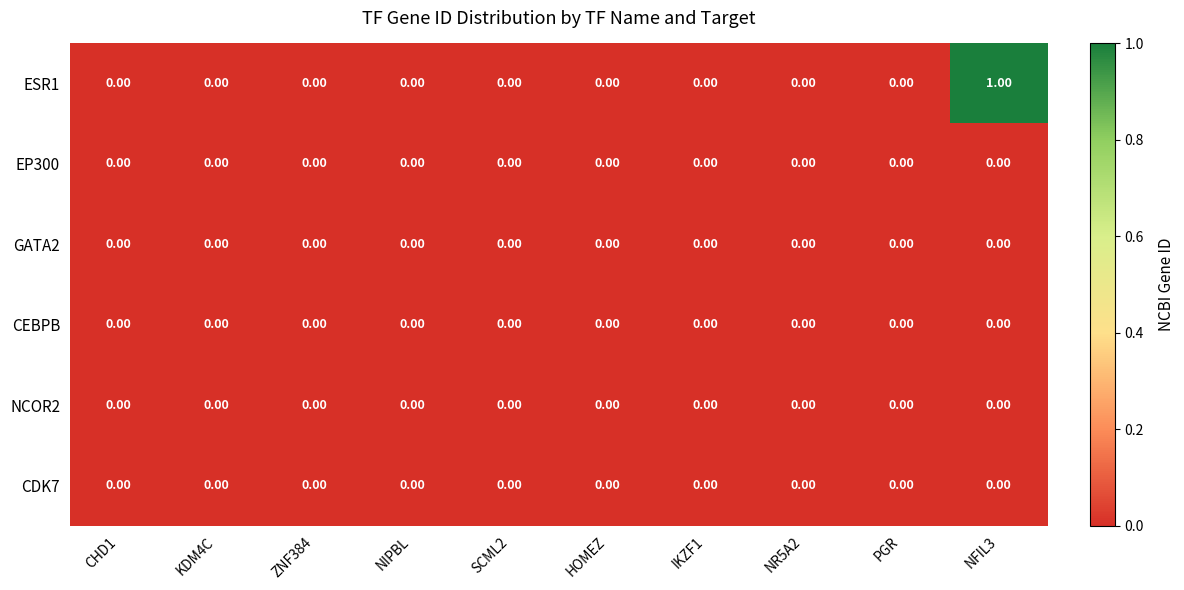

At which category is the sum across all series the highest?

NFIL3